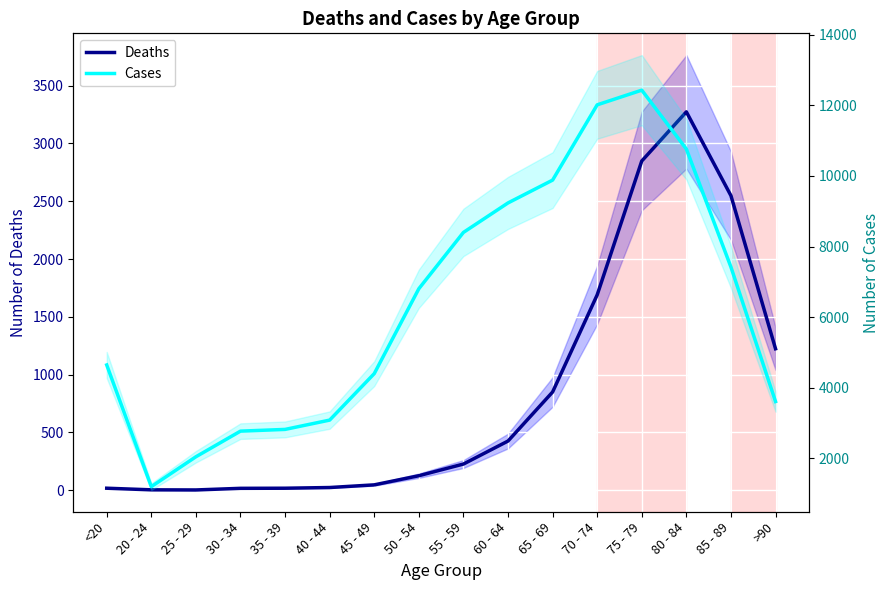

Reading right to left, list all the values displayed in this chart.

Deaths: 1224	2548	3273	2848	1690	850	426	227	126	47	24	18	17	3	4	18
Cases: 3604	7417	10764	12434	12018	9883	9236	8400	6803	4396	3078	2814	2765	2038	1191	4641